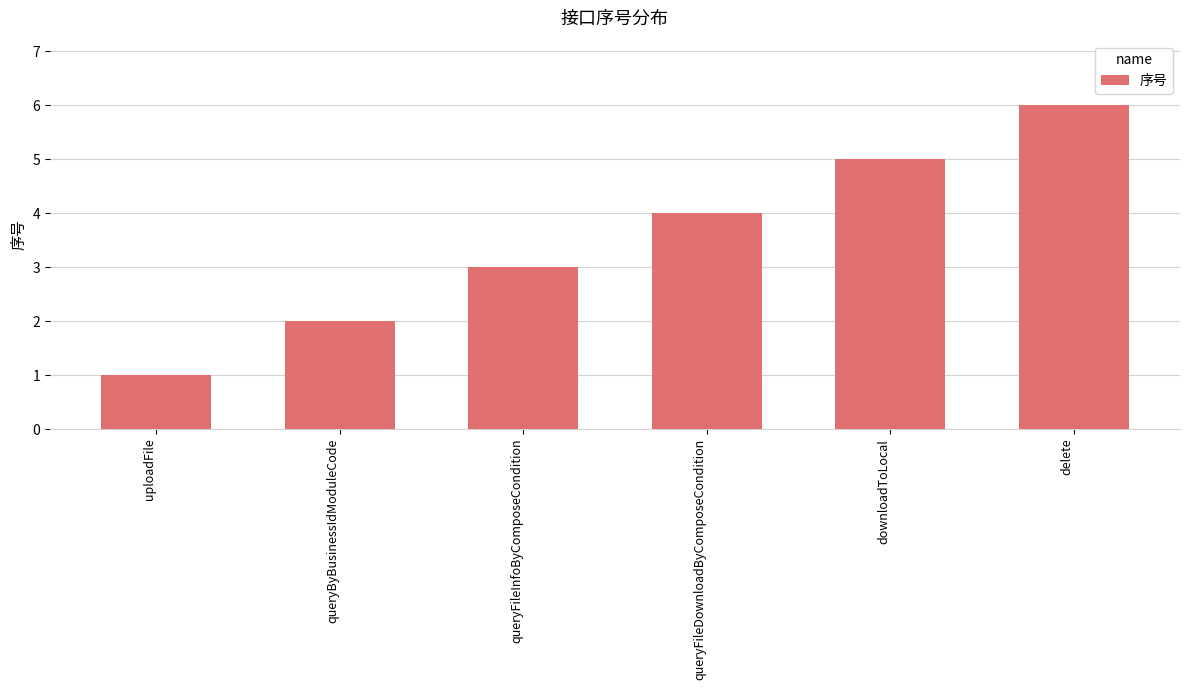

How many series are shown in this chart?

1